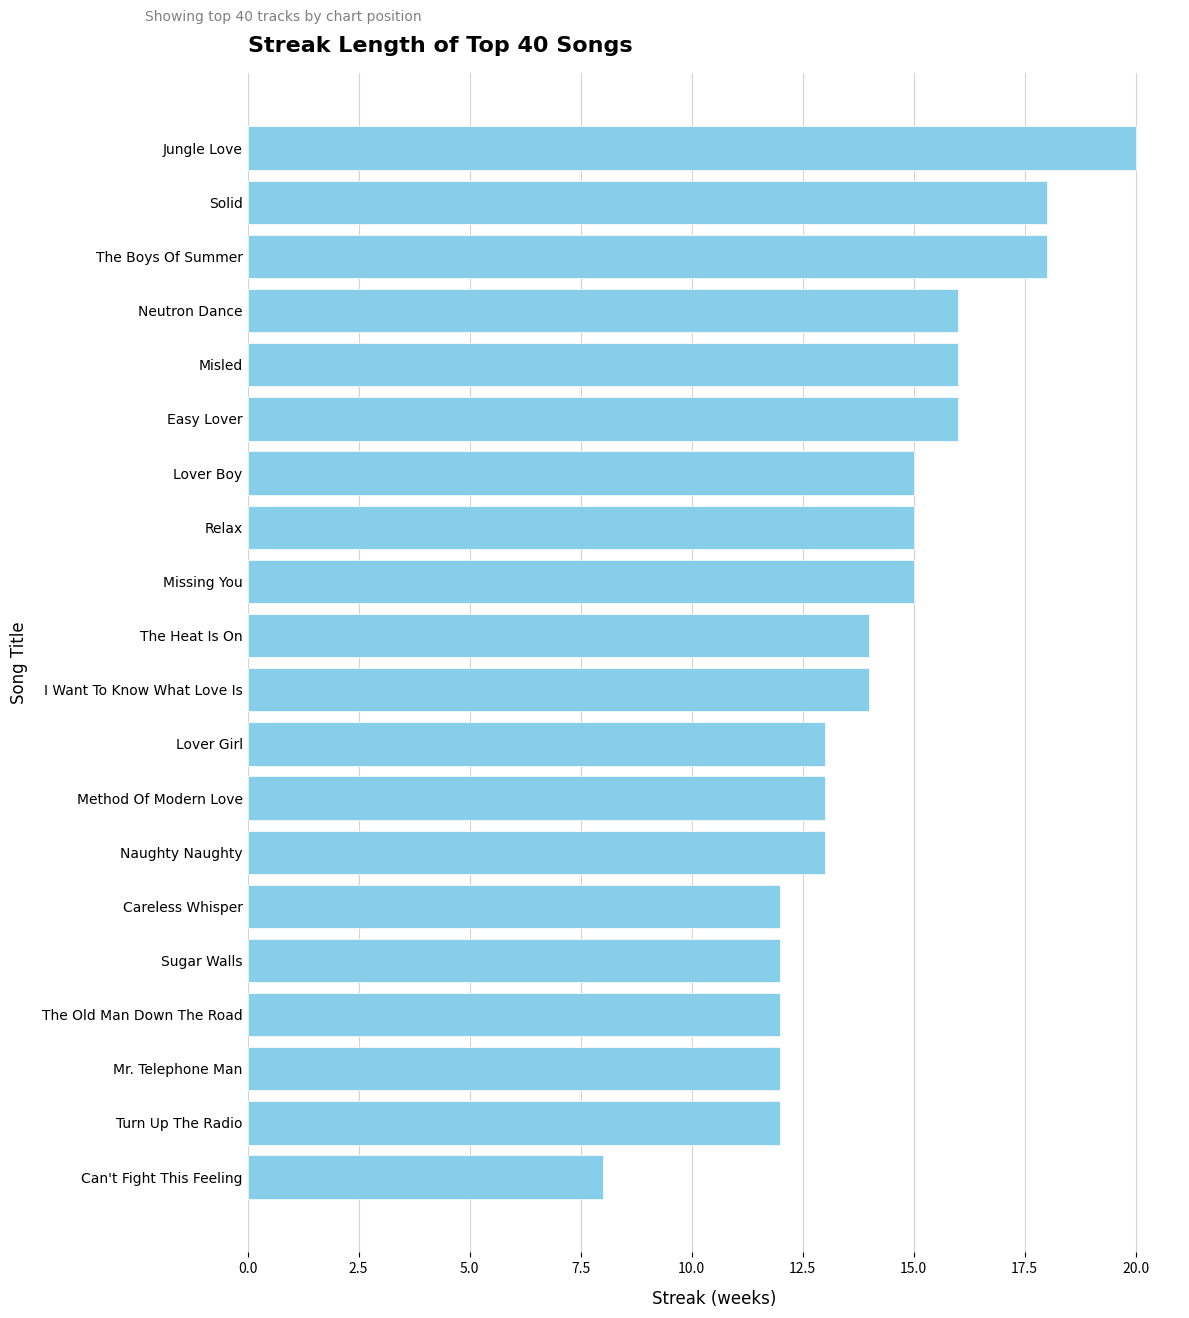

What is the label of the 18th bar from the top?

Mr. Telephone Man